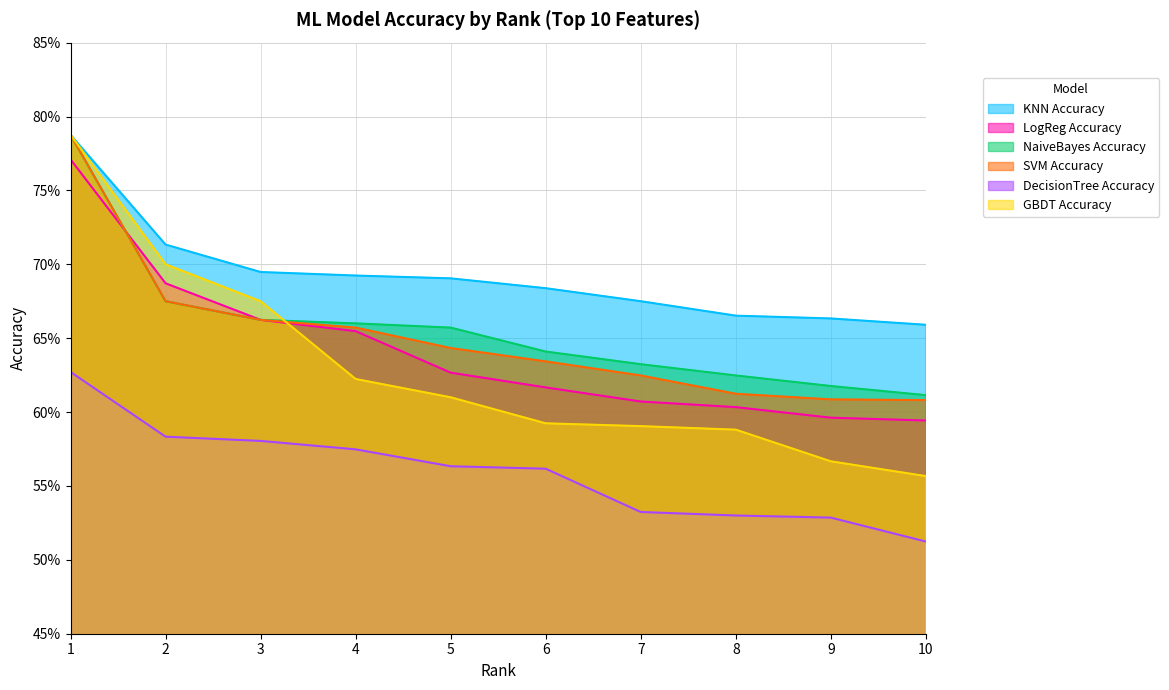

True or false: LogReg Accuracy and DecisionTree Accuracy cross at least once.

False